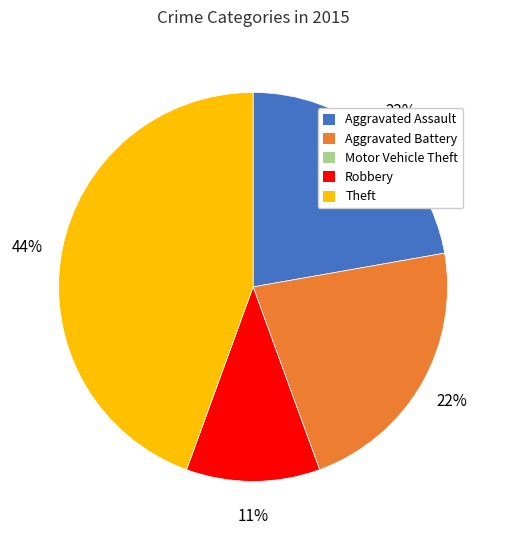

To the nearest percent, what is the combined percentage of Robbery and Aggravated Assault?

33%